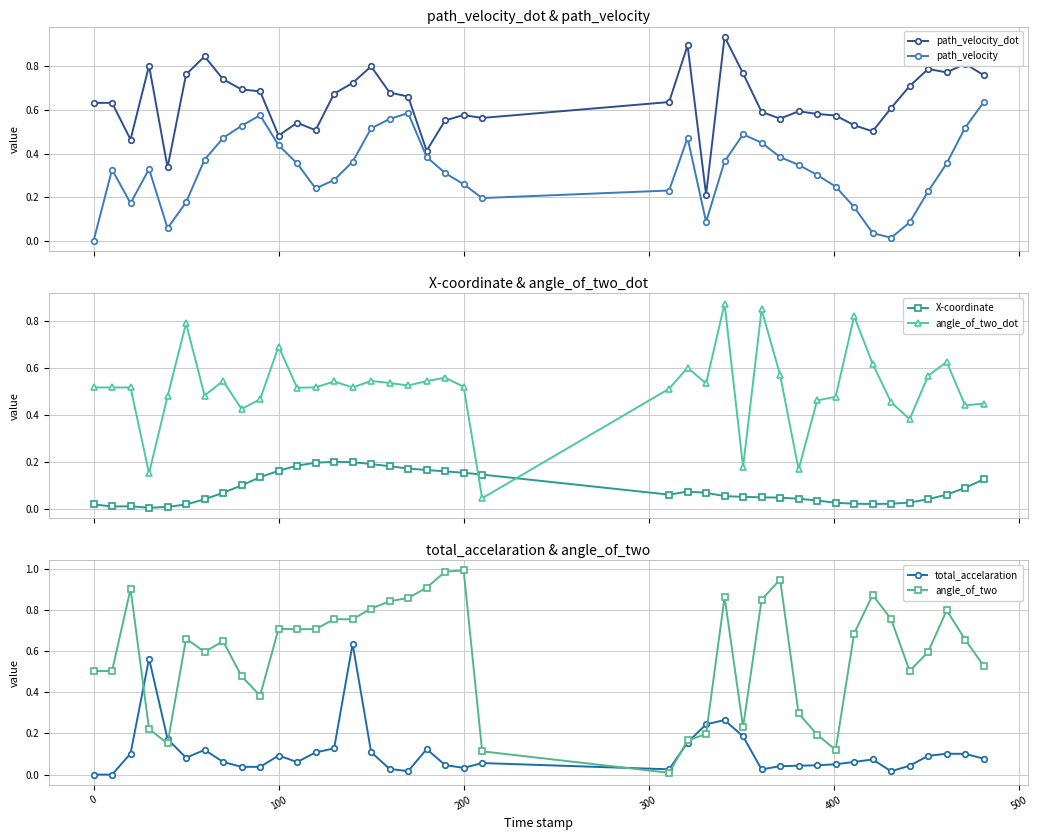

In path_velocity, how many points are higher than both neighbors (excluding endpoints)?

6